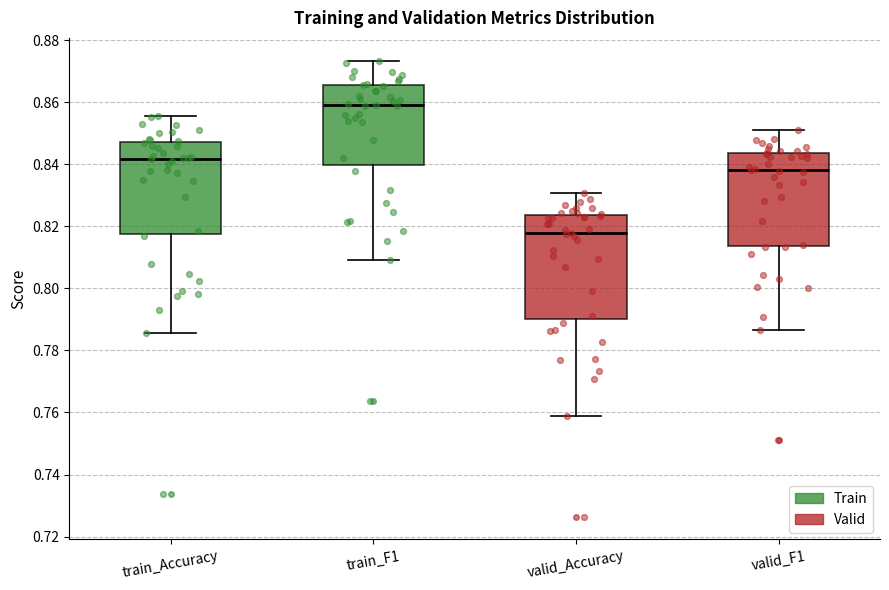

Comparing the boxes themselves (not the whiskers), which one is the tallest?

valid_Accuracy